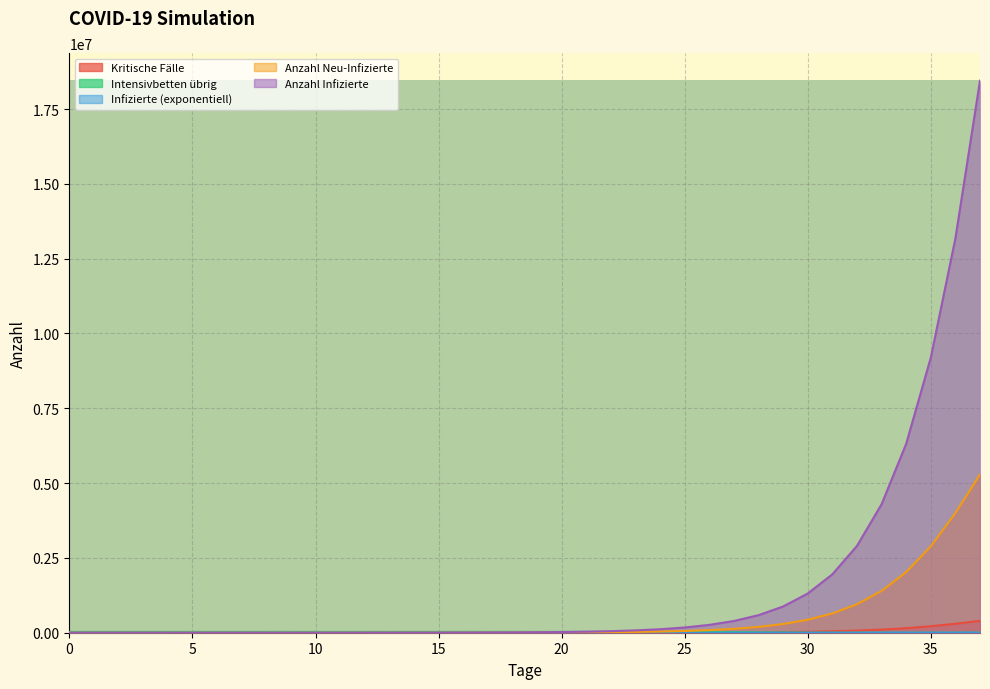

What is the lowest value of the Kritische Fälle series?

0.3